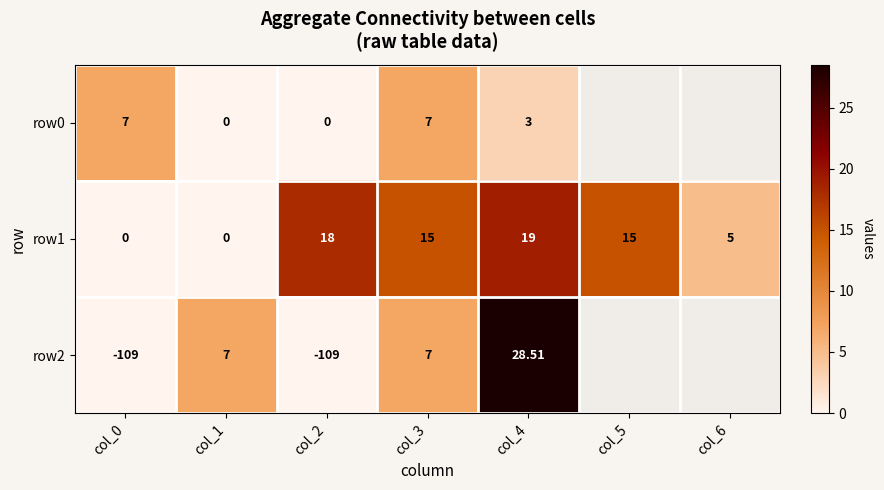

Is the value of row0 at col_1 greater than the value of row1 at col_2?

No